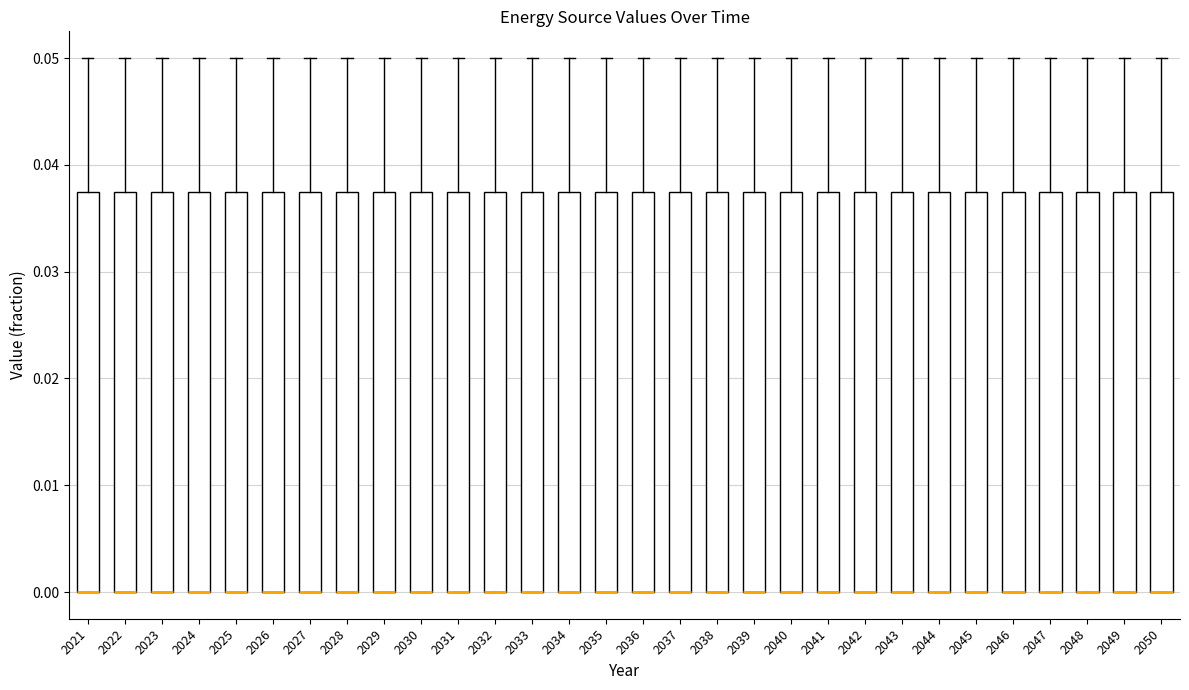

Reading left to right, read every box against the y-axis: the position of its median line, the range the box covers, and the ends of its whiskers. The values are not printed on the chart, so give them approximately, as read against the axis.

2021: median 0.000 (drawn on the box's lower edge), box 0.000 to 0.038, whiskers 0.000 to 0.050
2022: median 0.000 (drawn on the box's lower edge), box 0.000 to 0.038, whiskers 0.000 to 0.050
2023: median 0.000 (drawn on the box's lower edge), box 0.000 to 0.038, whiskers 0.000 to 0.050
2024: median 0.000 (drawn on the box's lower edge), box 0.000 to 0.038, whiskers 0.000 to 0.050
2025: median 0.000 (drawn on the box's lower edge), box 0.000 to 0.038, whiskers 0.000 to 0.050
2026: median 0.000 (drawn on the box's lower edge), box 0.000 to 0.038, whiskers 0.000 to 0.050
2027: median 0.000 (drawn on the box's lower edge), box 0.000 to 0.038, whiskers 0.000 to 0.050
2028: median 0.000 (drawn on the box's lower edge), box 0.000 to 0.038, whiskers 0.000 to 0.050
2029: median 0.000 (drawn on the box's lower edge), box 0.000 to 0.038, whiskers 0.000 to 0.050
2030: median 0.000 (drawn on the box's lower edge), box 0.000 to 0.038, whiskers 0.000 to 0.050
2031: median 0.000 (drawn on the box's lower edge), box 0.000 to 0.038, whiskers 0.000 to 0.050
2032: median 0.000 (drawn on the box's lower edge), box 0.000 to 0.038, whiskers 0.000 to 0.050
2033: median 0.000 (drawn on the box's lower edge), box 0.000 to 0.038, whiskers 0.000 to 0.050
2034: median 0.000 (drawn on the box's lower edge), box 0.000 to 0.038, whiskers 0.000 to 0.050
2035: median 0.000 (drawn on the box's lower edge), box 0.000 to 0.038, whiskers 0.000 to 0.050
2036: median 0.000 (drawn on the box's lower edge), box 0.000 to 0.038, whiskers 0.000 to 0.050
2037: median 0.000 (drawn on the box's lower edge), box 0.000 to 0.038, whiskers 0.000 to 0.050
2038: median 0.000 (drawn on the box's lower edge), box 0.000 to 0.038, whiskers 0.000 to 0.050
2039: median 0.000 (drawn on the box's lower edge), box 0.000 to 0.038, whiskers 0.000 to 0.050
2040: median 0.000 (drawn on the box's lower edge), box 0.000 to 0.038, whiskers 0.000 to 0.050
2041: median 0.000 (drawn on the box's lower edge), box 0.000 to 0.038, whiskers 0.000 to 0.050
2042: median 0.000 (drawn on the box's lower edge), box 0.000 to 0.038, whiskers 0.000 to 0.050
2043: median 0.000 (drawn on the box's lower edge), box 0.000 to 0.038, whiskers 0.000 to 0.050
2044: median 0.000 (drawn on the box's lower edge), box 0.000 to 0.038, whiskers 0.000 to 0.050
2045: median 0.000 (drawn on the box's lower edge), box 0.000 to 0.038, whiskers 0.000 to 0.050
2046: median 0.000 (drawn on the box's lower edge), box 0.000 to 0.038, whiskers 0.000 to 0.050
2047: median 0.000 (drawn on the box's lower edge), box 0.000 to 0.038, whiskers 0.000 to 0.050
2048: median 0.000 (drawn on the box's lower edge), box 0.000 to 0.038, whiskers 0.000 to 0.050
2049: median 0.000 (drawn on the box's lower edge), box 0.000 to 0.038, whiskers 0.000 to 0.050
2050: median 0.000 (drawn on the box's lower edge), box 0.000 to 0.038, whiskers 0.000 to 0.050